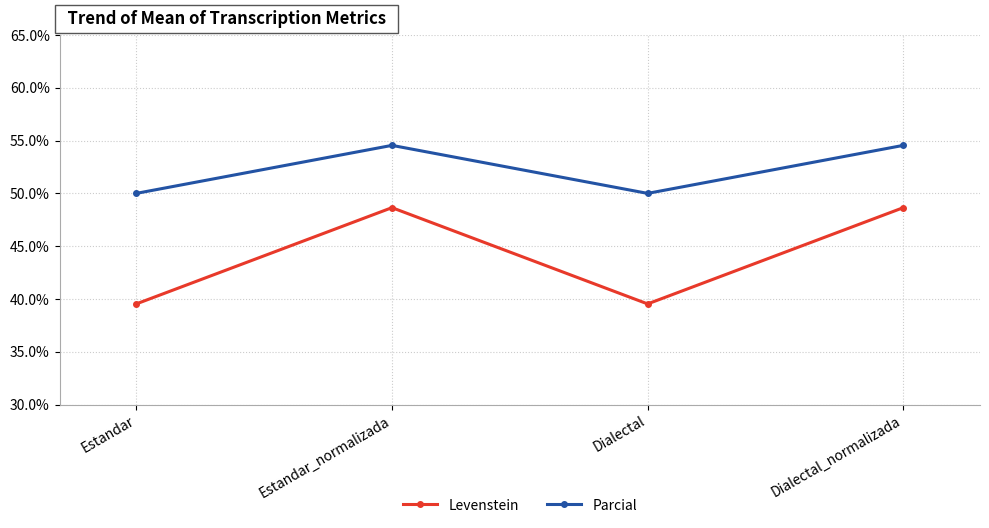

Which series has the largest total across all categories?

Parcial